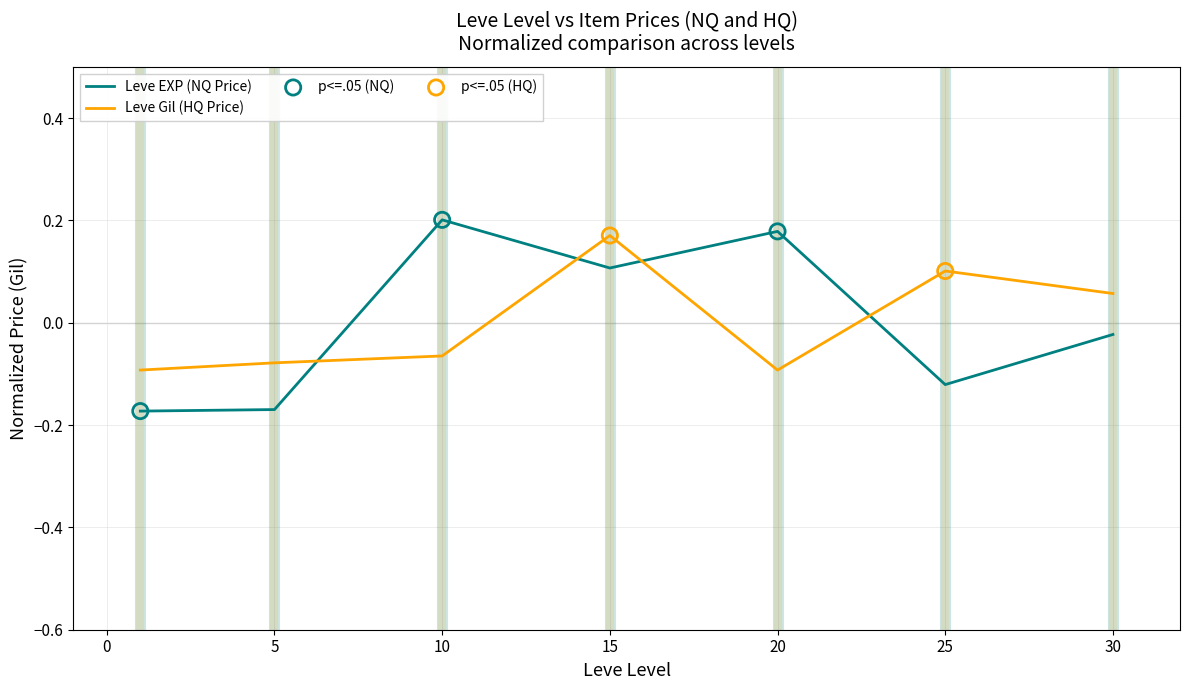

Which series has the widest spread of values?

Leve EXP (NQ Price)